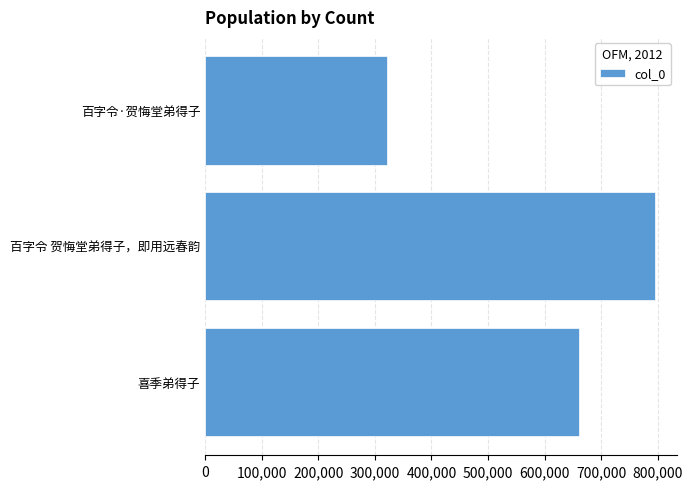

What is the change in value from 喜季弟得子 to 百字令·贺悔堂弟得子?

-338695